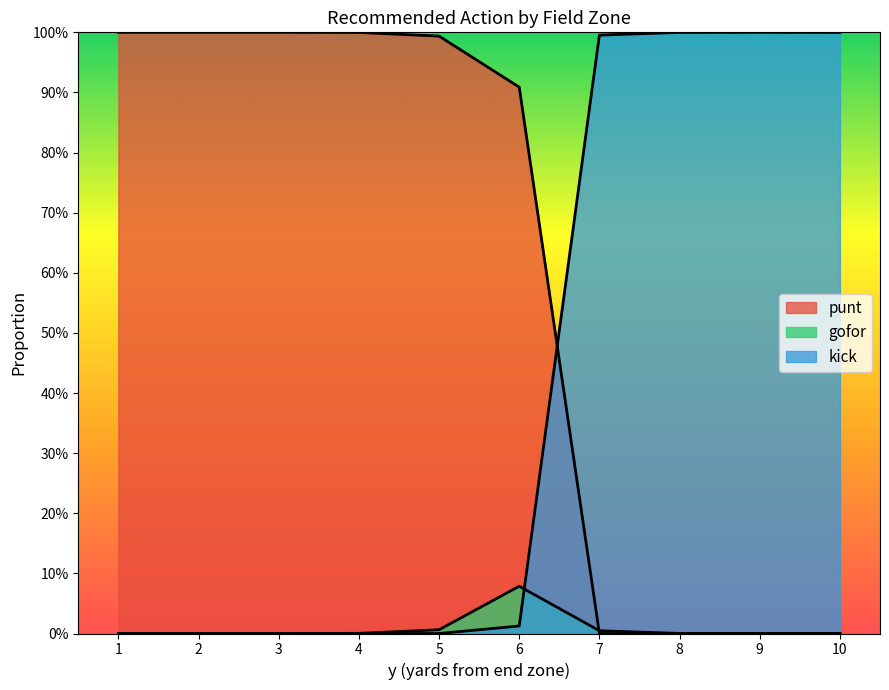

How many interior local peaks does the kick series have?

1